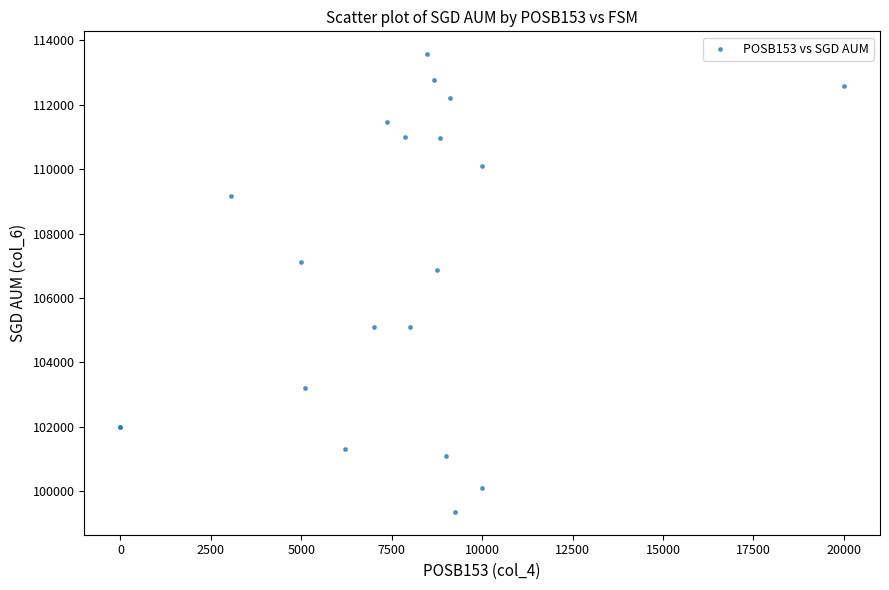

What Y value in the scatter plot is closest to 106464?

106859.5